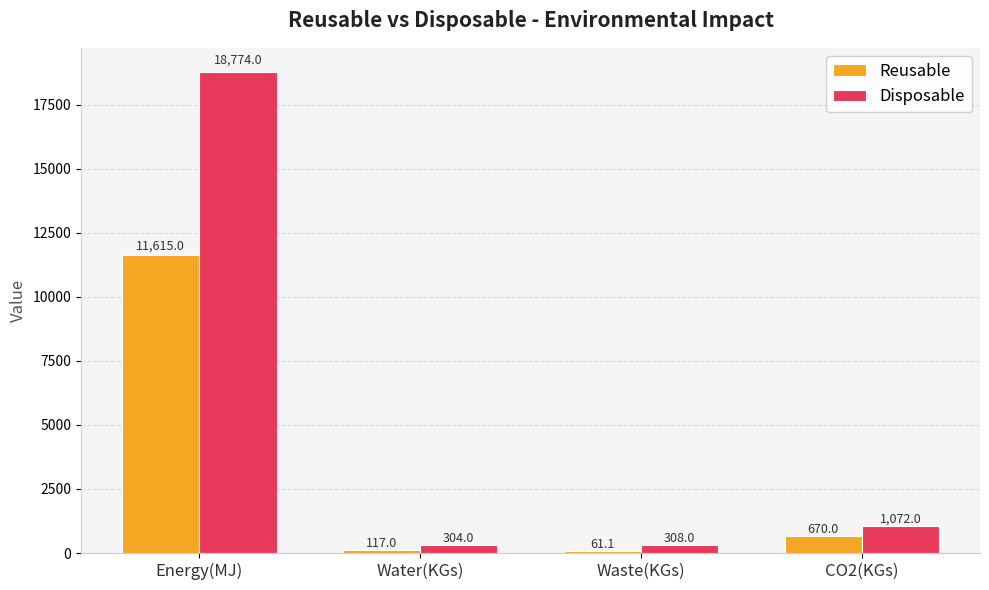

Rank the series by their maximum value, from highest to lowest.

Disposable, Reusable